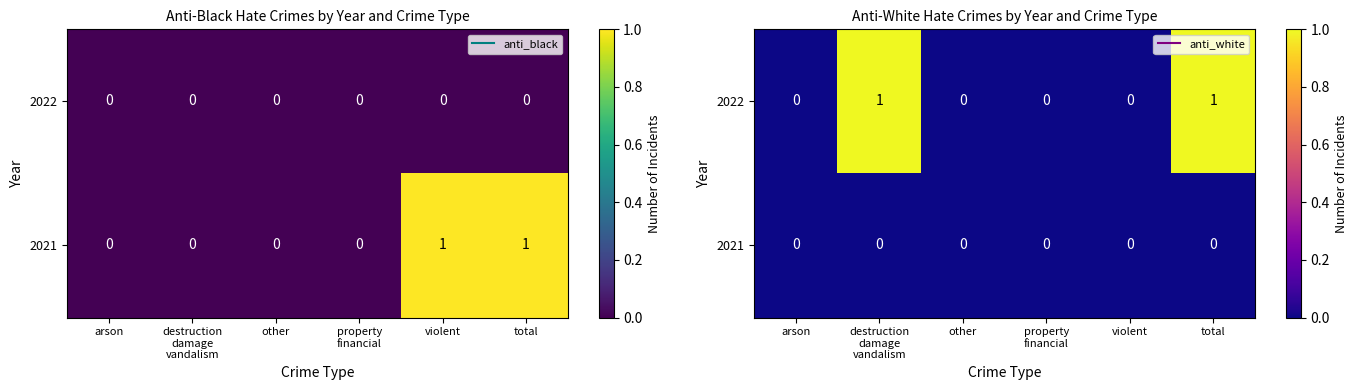

At arson, list the series in order from smallest to largest.

2022, 2021